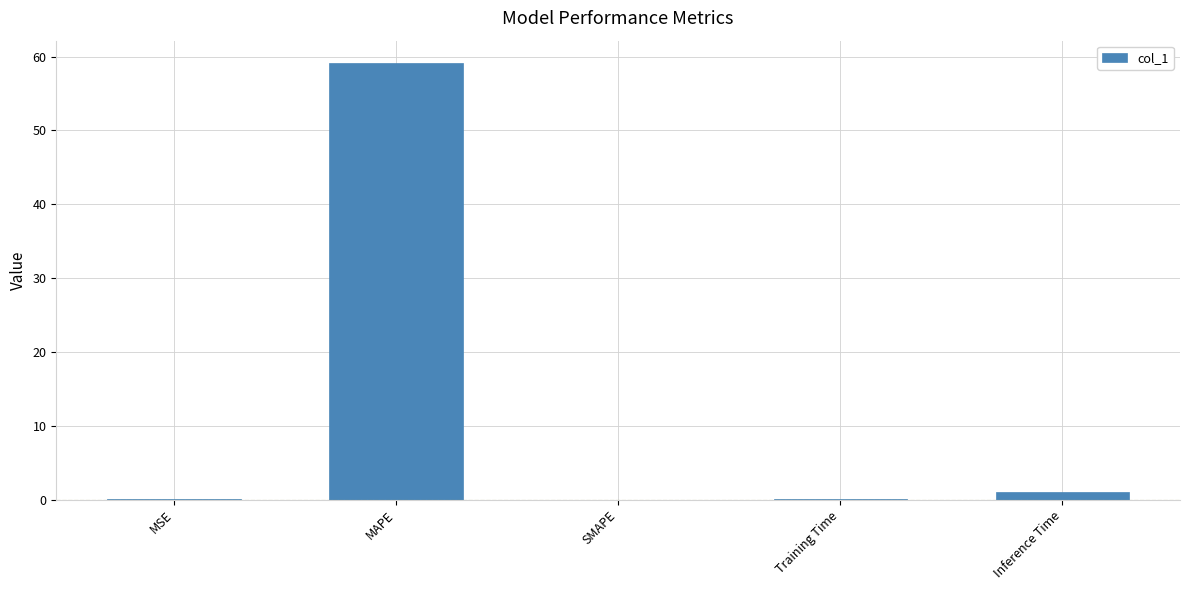

What is the change in value from SMAPE to Inference Time?

+1.0